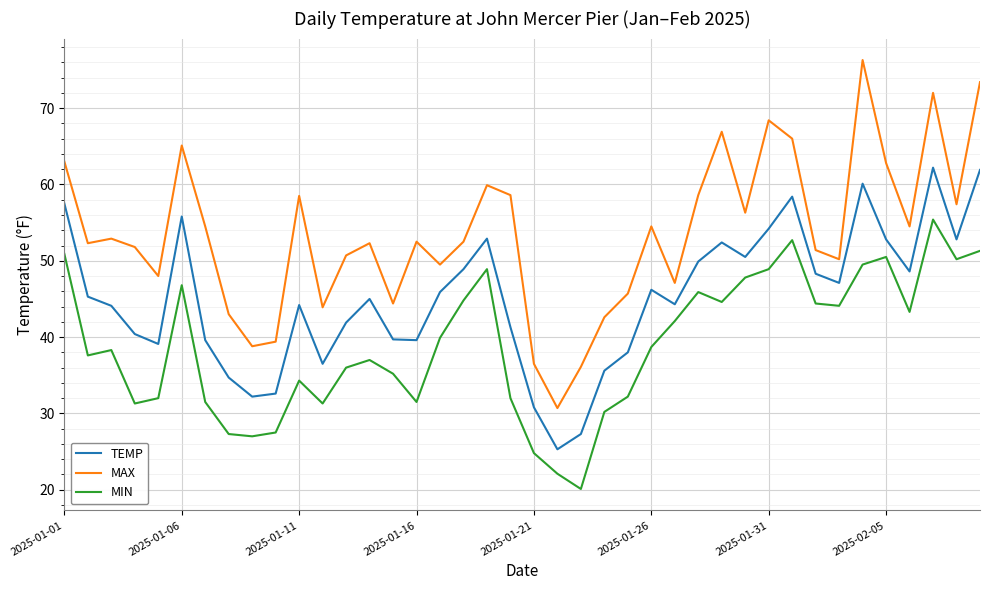

Which series has the largest total across all categories?

MAX